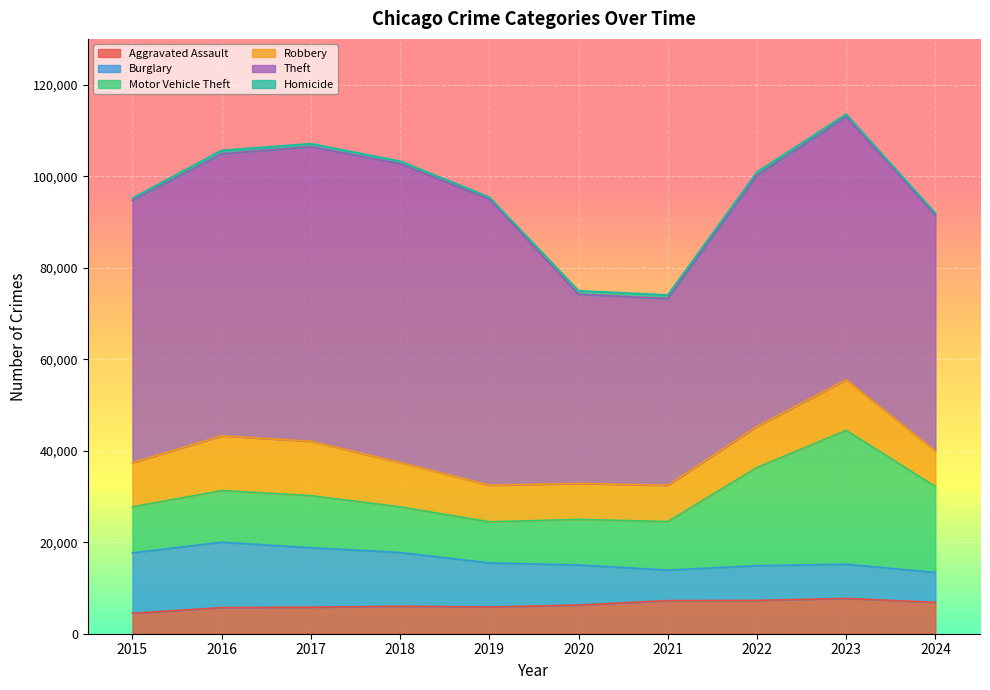

Which series has the largest total across all categories?

Theft